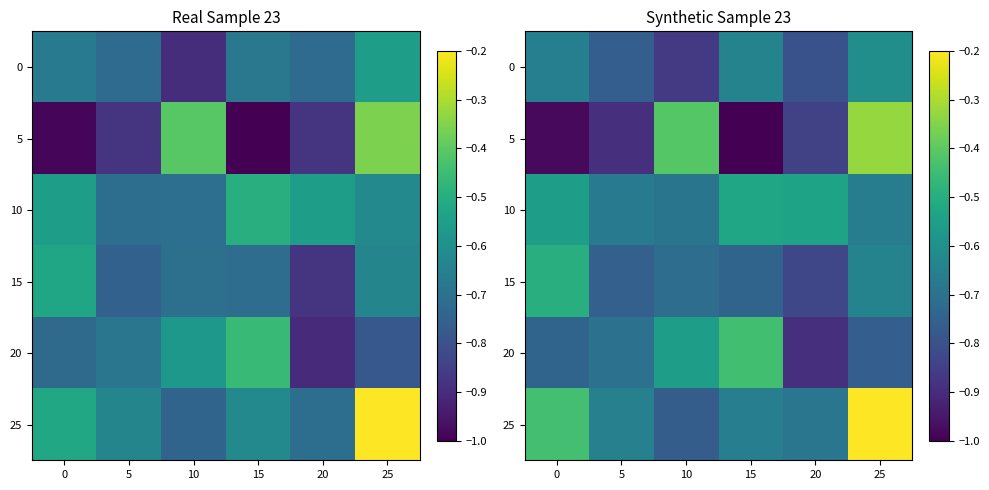

What is the difference between the maximum and minimum values in the 20 series?

0.4